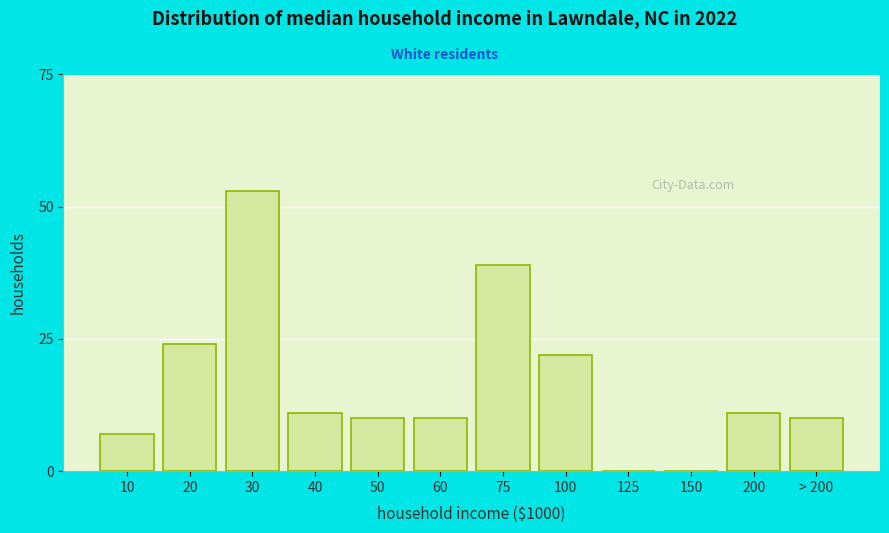

Reading left to right, extract all data points from this chart.

10=7	20=24	30=53	40=11	50=10	60=10	75=39	100=22	125=0	150=0	200=11	> 200=10